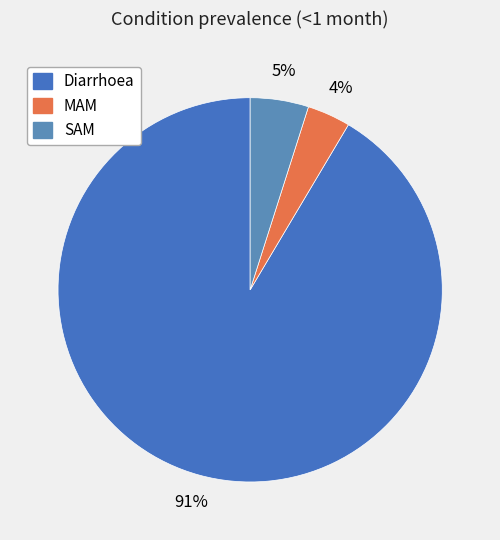

What portion of the pie excludes Diarrhoea?

8.5%